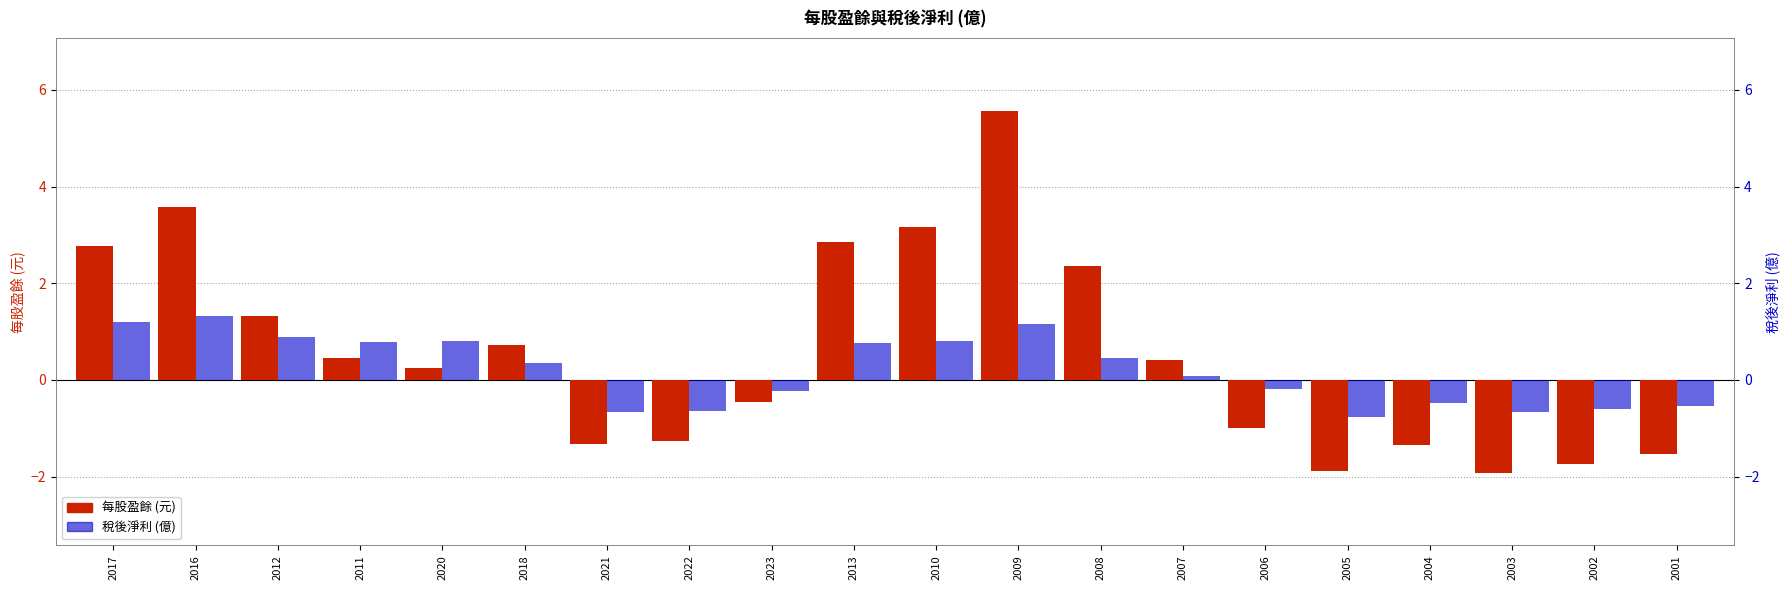

What position from the right is 2020?

16